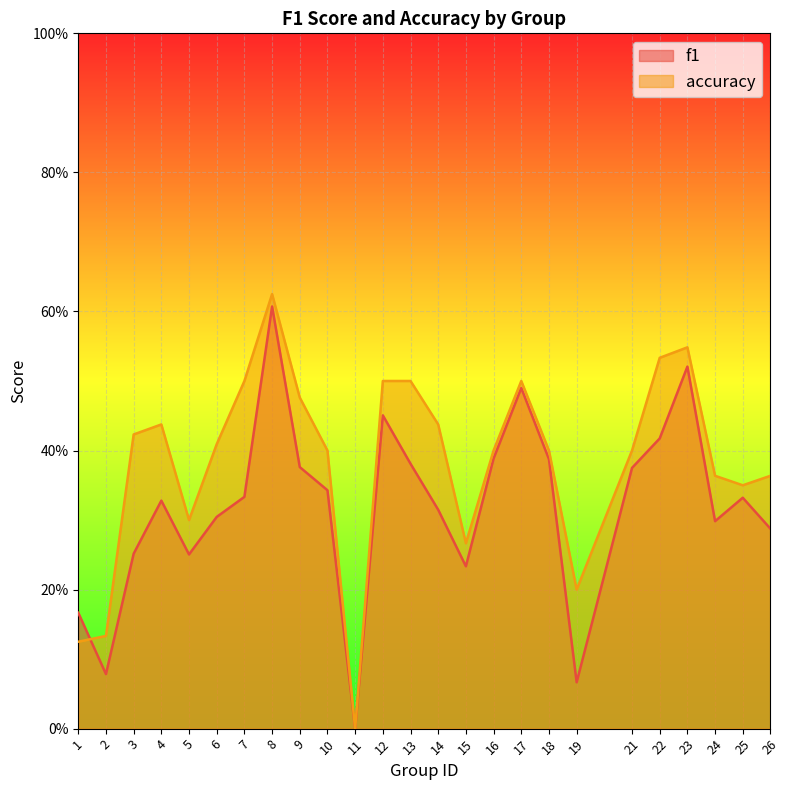

Reading right to left, extract all data points from this chart.

f1: 26=0.3	25=0.3	24=0.3	23=0.5	22=0.4	21=0.4	19=0.1	18=0.4	17=0.5	16=0.4	15=0.2	14=0.3	13=0.4	12=0.5	11=0.0	10=0.3	9=0.4	8=0.6	7=0.3	6=0.3	5=0.3	4=0.3	3=0.3	2=0.1	1=0.2
accuracy: 26=0.4	25=0.3	24=0.4	23=0.5	22=0.5	21=0.4	19=0.2	18=0.4	17=0.5	16=0.4	15=0.3	14=0.4	13=0.5	12=0.5	11=0.0	10=0.4	9=0.5	8=0.6	7=0.5	6=0.4	5=0.3	4=0.4	3=0.4	2=0.1	1=0.1